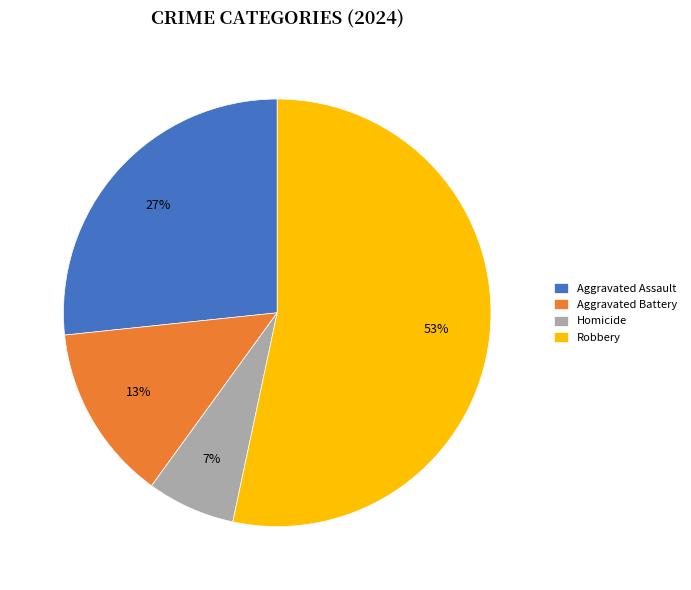

Is it true that Aggravated Assault is 27% of the pie?

True